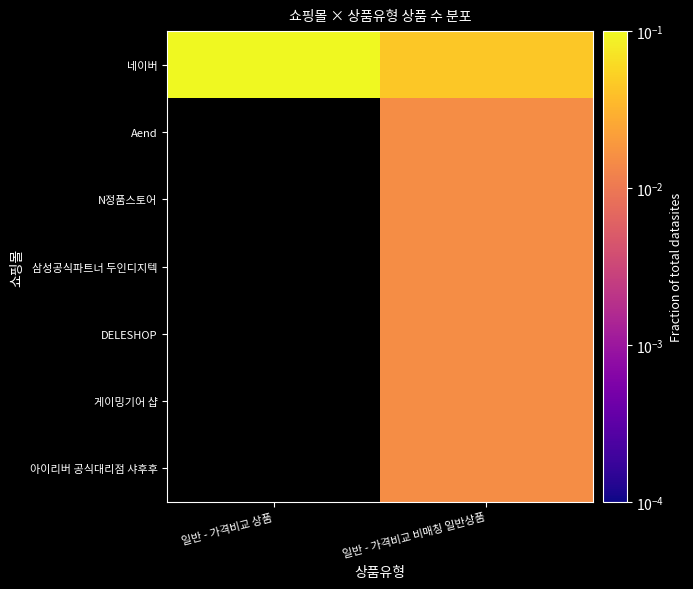

Count the number of data series in this chart.

7